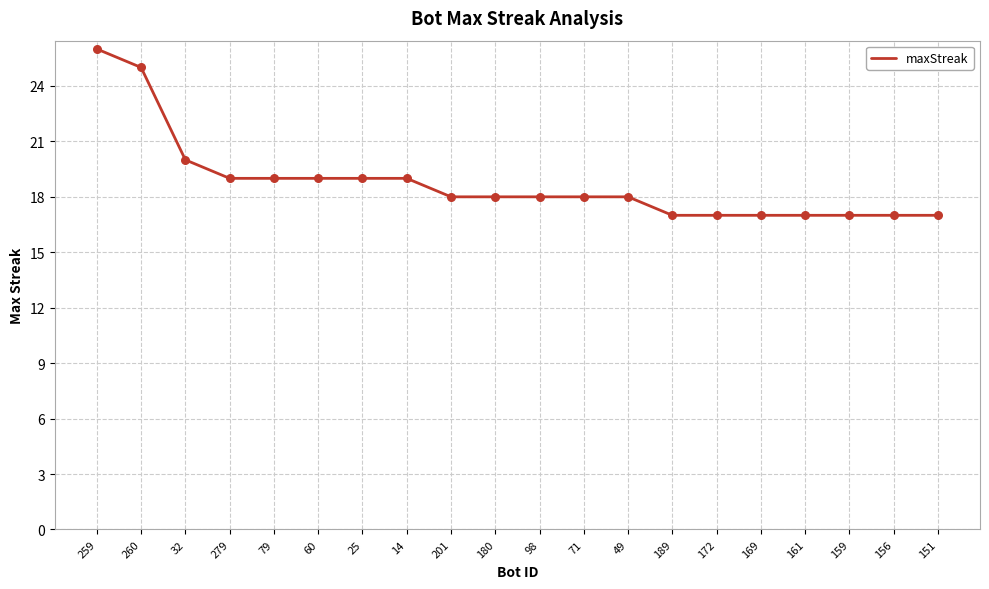

What is the change in value from 259 to 156?

-9